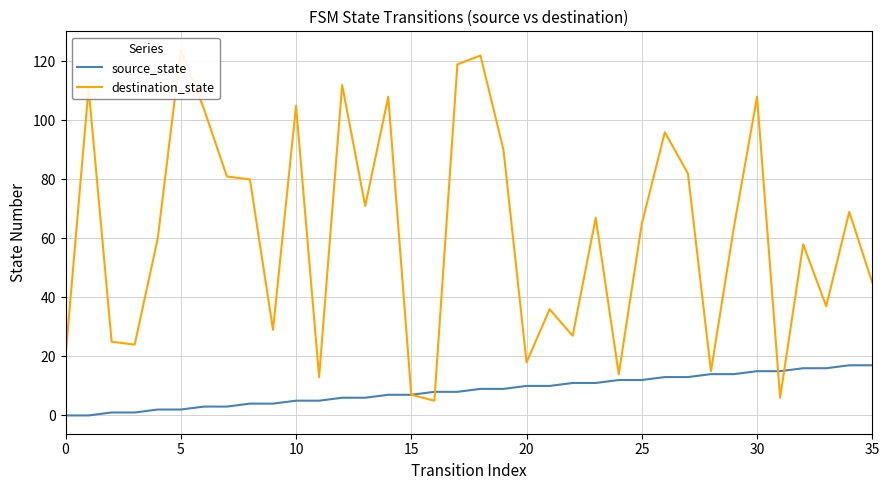

How many series are shown in this chart?

2